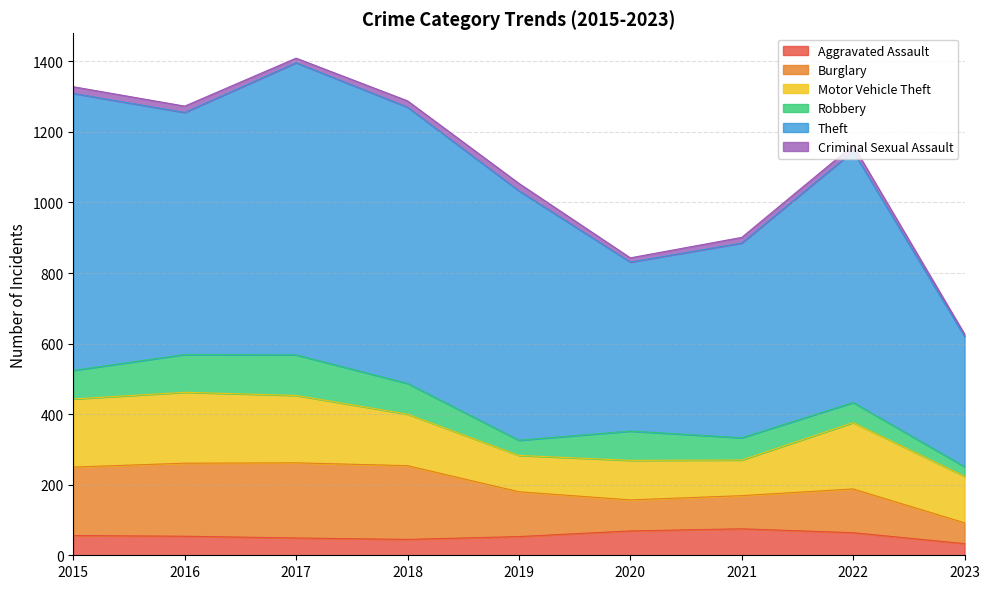

Read the Theft value at 2015, to the nearest 50.

800